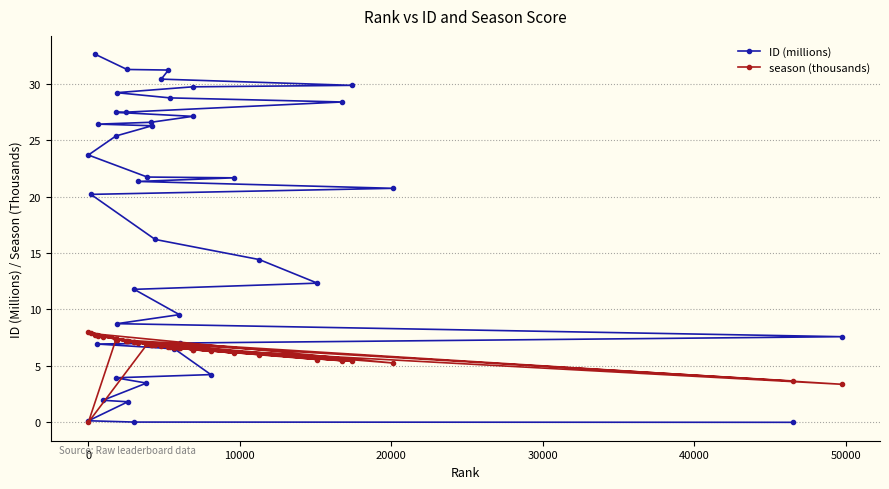

What is the highest value of the season (thousands) series?

8.0